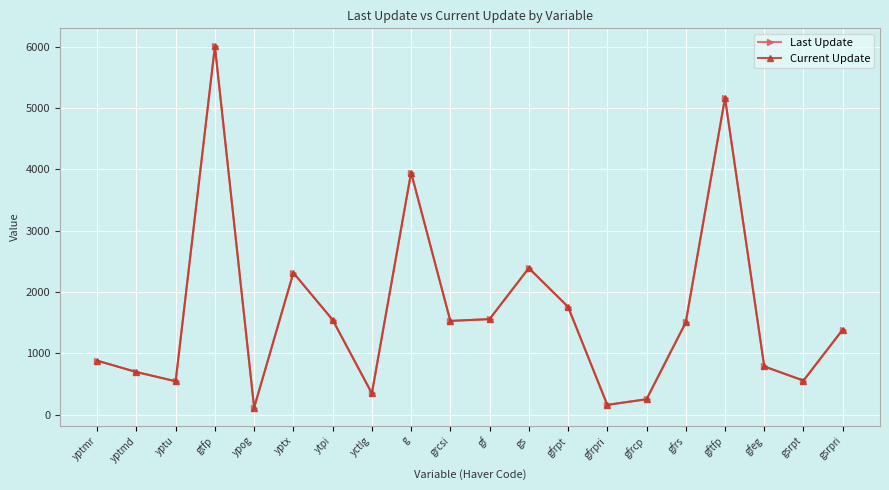

What value does the Current Update series have at gfrcp?

250.9